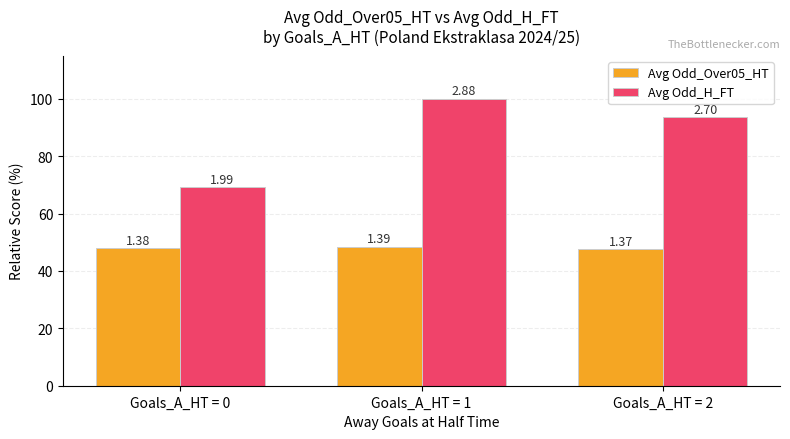

What is the value of the Avg Odd_H_FT bar at the 2nd from the left?

100.0